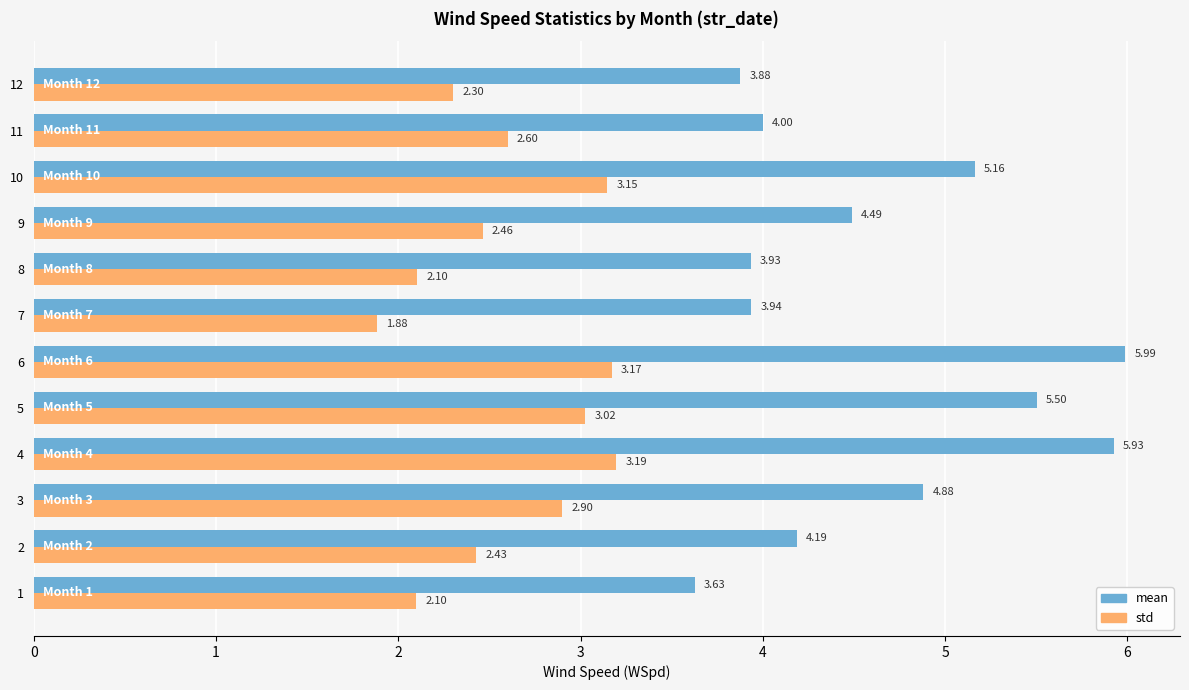

What is the spread (max minus min) of values at 10?

2.0